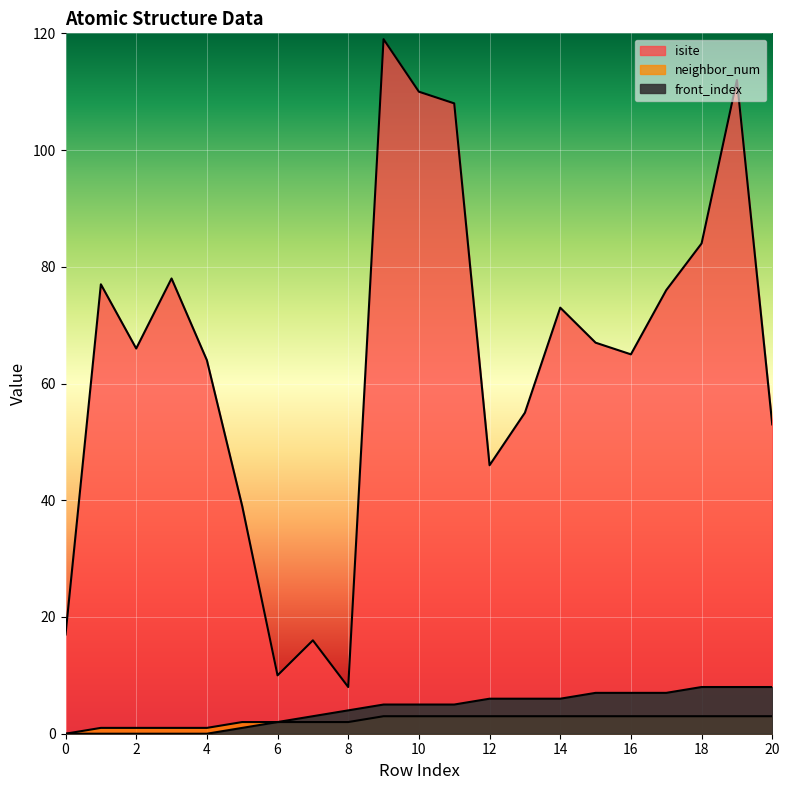

How many distinct data groups are displayed?

3